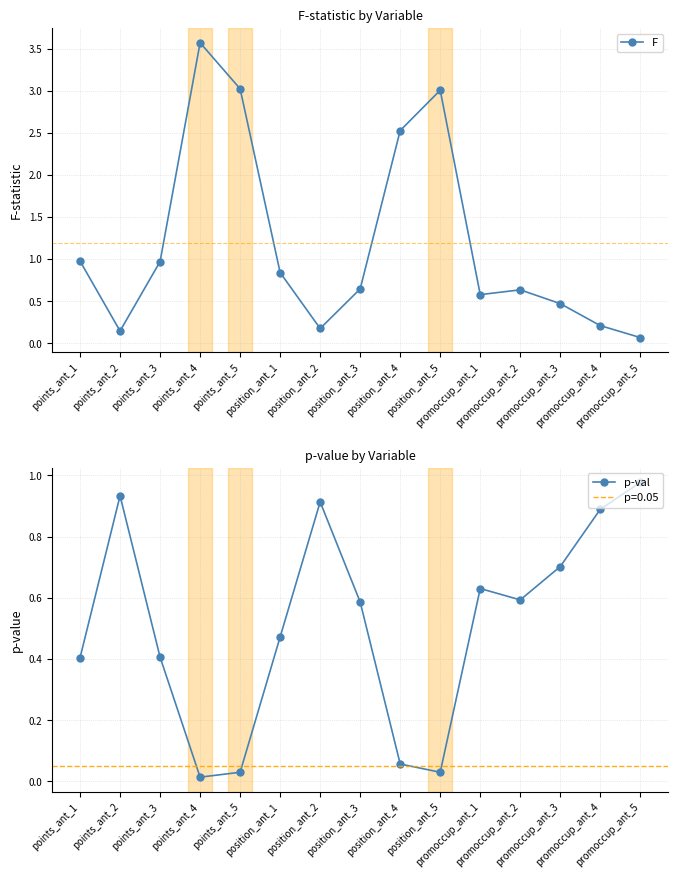

Which series ends up on top after the final intersection of F and p-val?

p-val